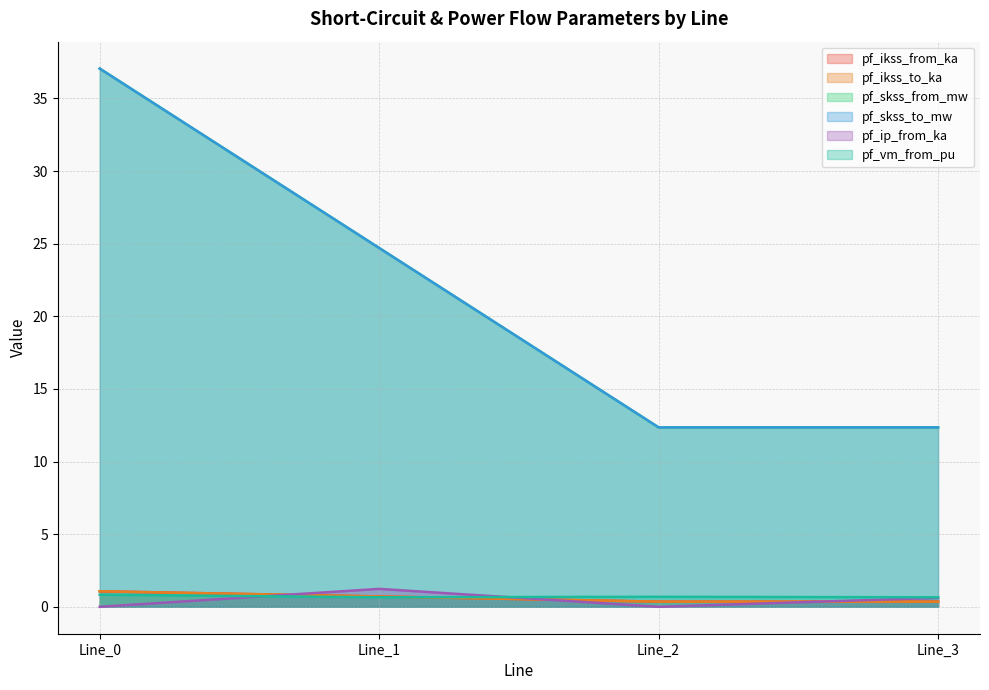

Reading right to left, transcribe all the data shown in this chart.

pf_ikss_from_ka: 0.4	0.4	0.7	1.1
pf_ikss_to_ka: 0.4	0.4	0.7	1.1
pf_skss_from_mw: 12.4	12.4	24.7	37.1
pf_skss_to_mw: 12.4	12.4	24.7	37.1
pf_ip_from_ka: 0.6	0.0	1.2	0.0
pf_vm_from_pu: 0.7	0.7	0.7	0.8